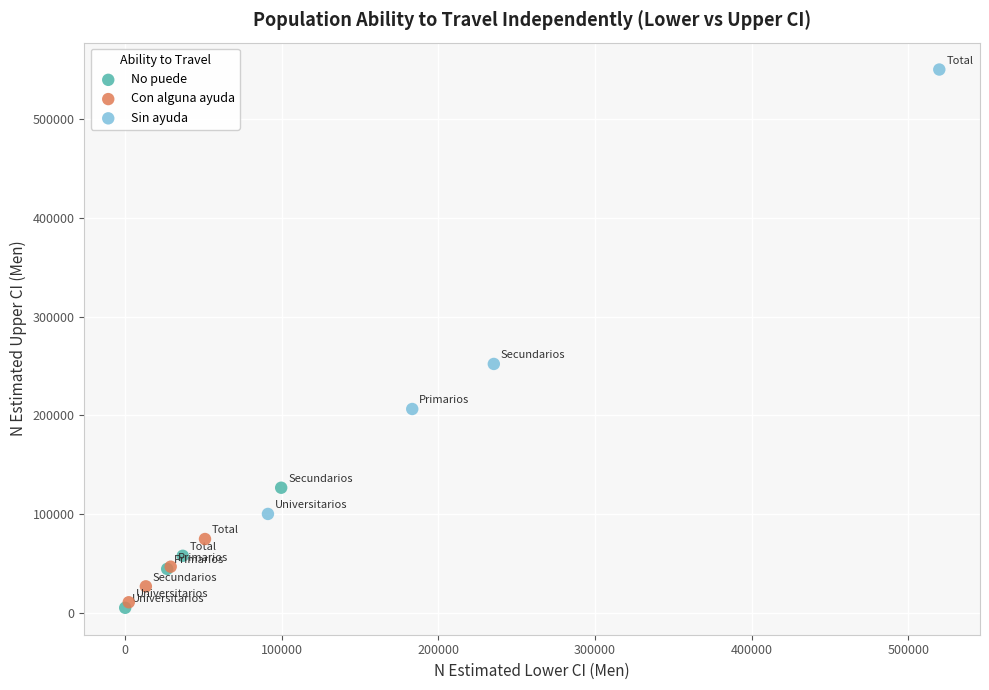

Which series reaches the maximum Y coordinate?

Sin ayuda